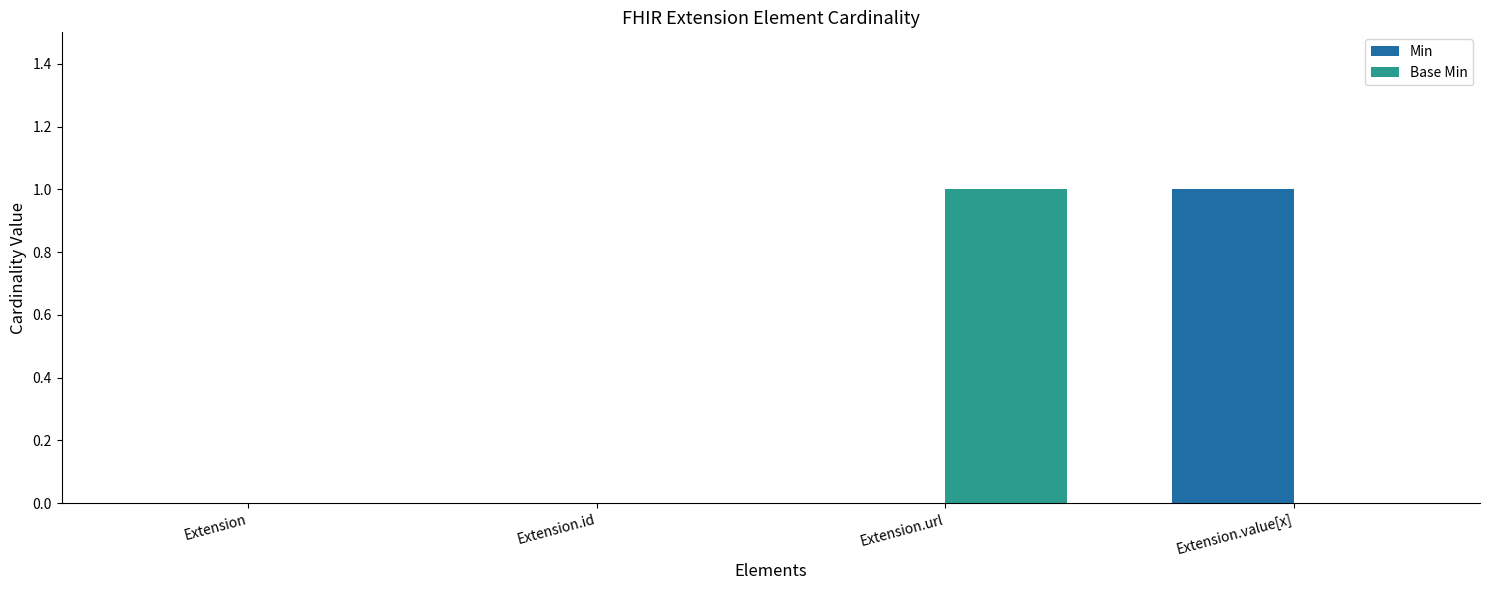

Which category has the highest value in the Min series?

Extension.value[x]